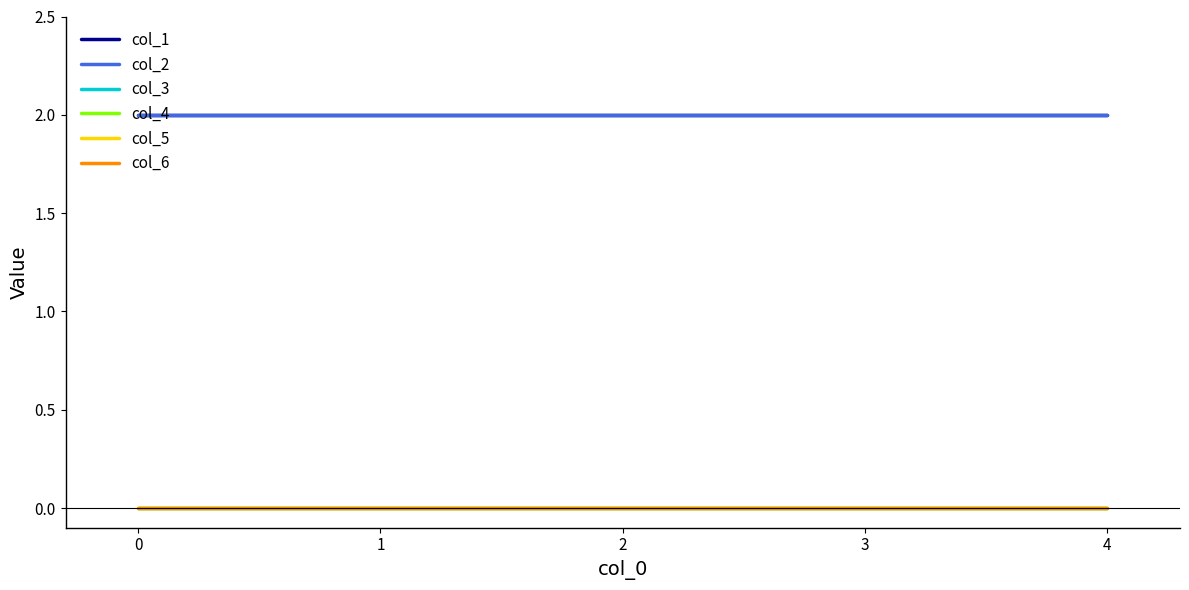

True or false: col_1 has a value of 1 at 3.

False